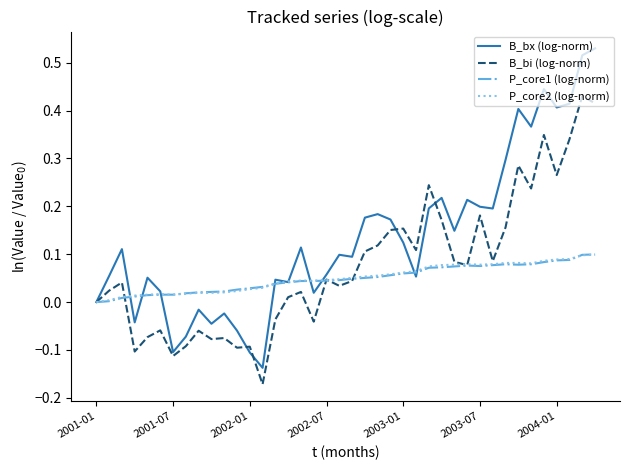

At which category does the chart reach its minimum across all series?

13